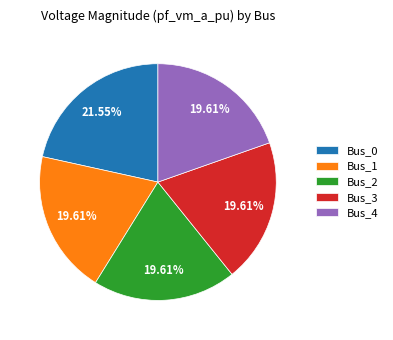

True or false: Bus_0 accounts for 22% of the total.

True